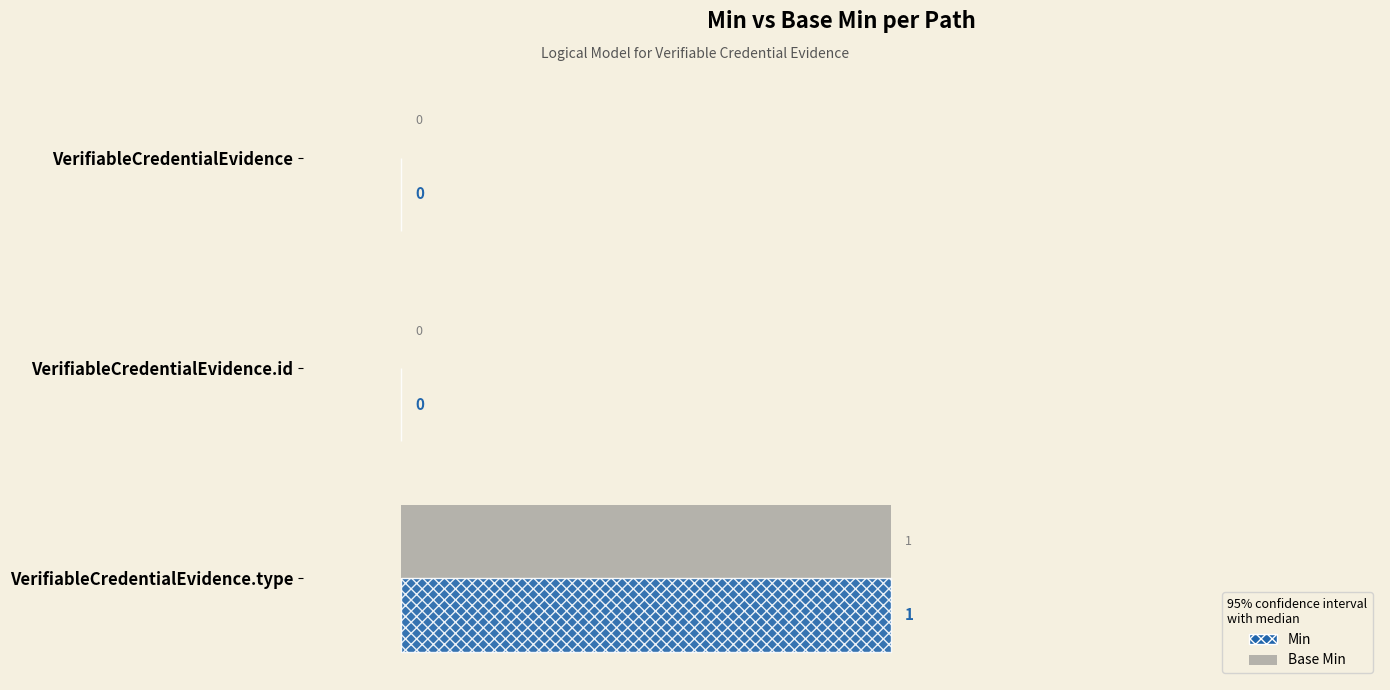

What are all the series names shown in the legend?

Min, Base Min